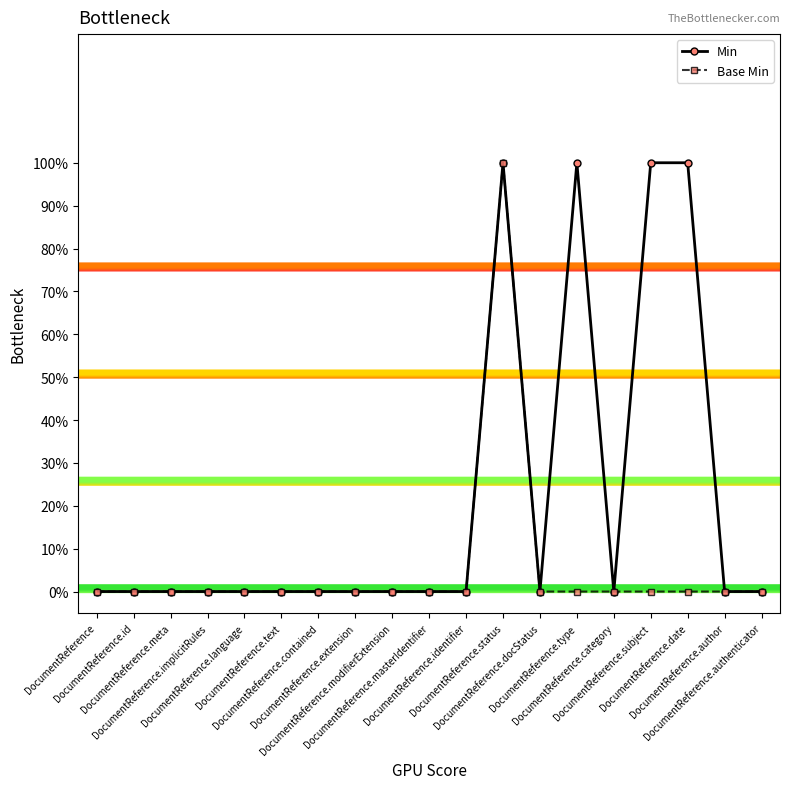

True or false: Min and Base Min intersect in this chart.

False